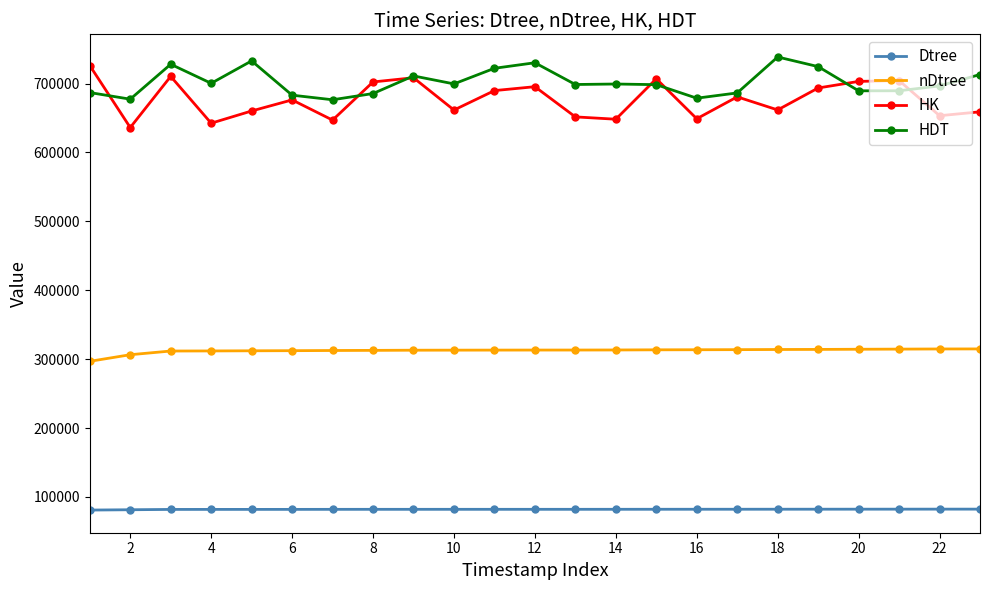

What is the maximum value for HK?

726190